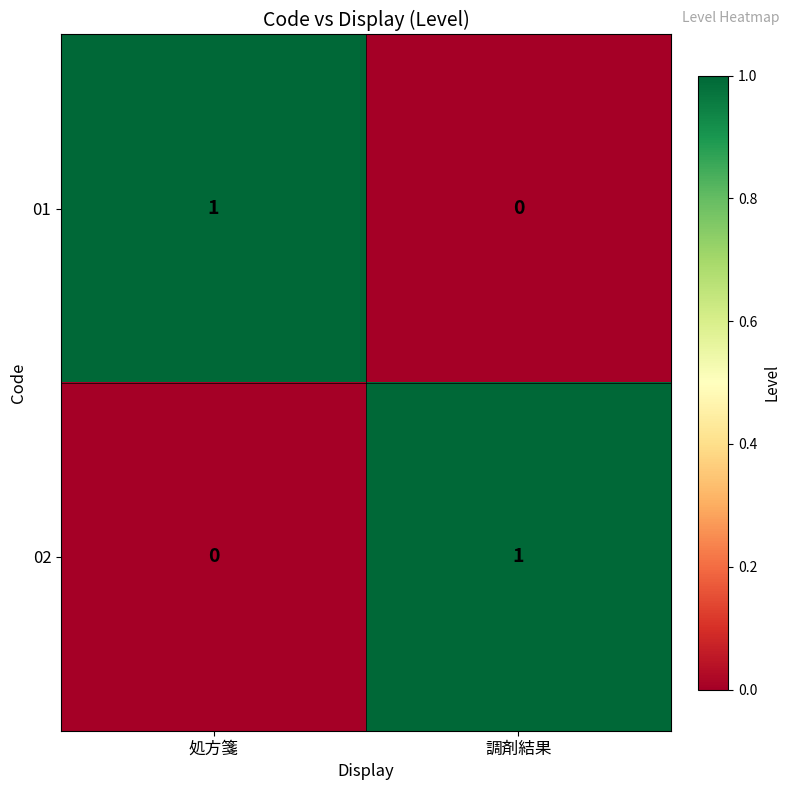

Rank the categories by 02 value from highest to lowest.

調剤結果, 処方箋